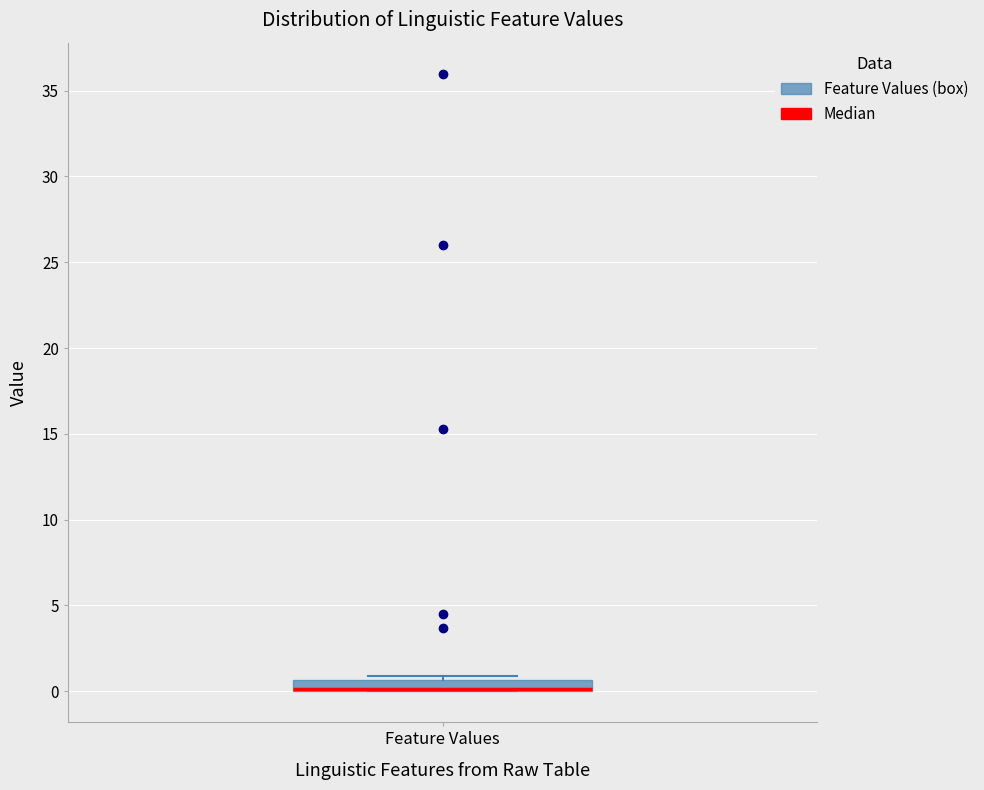

Where is the upper edge of the box for Feature Values on the y-axis? The values are not printed on the chart, so give them approximately, as read against the axis.

0.5